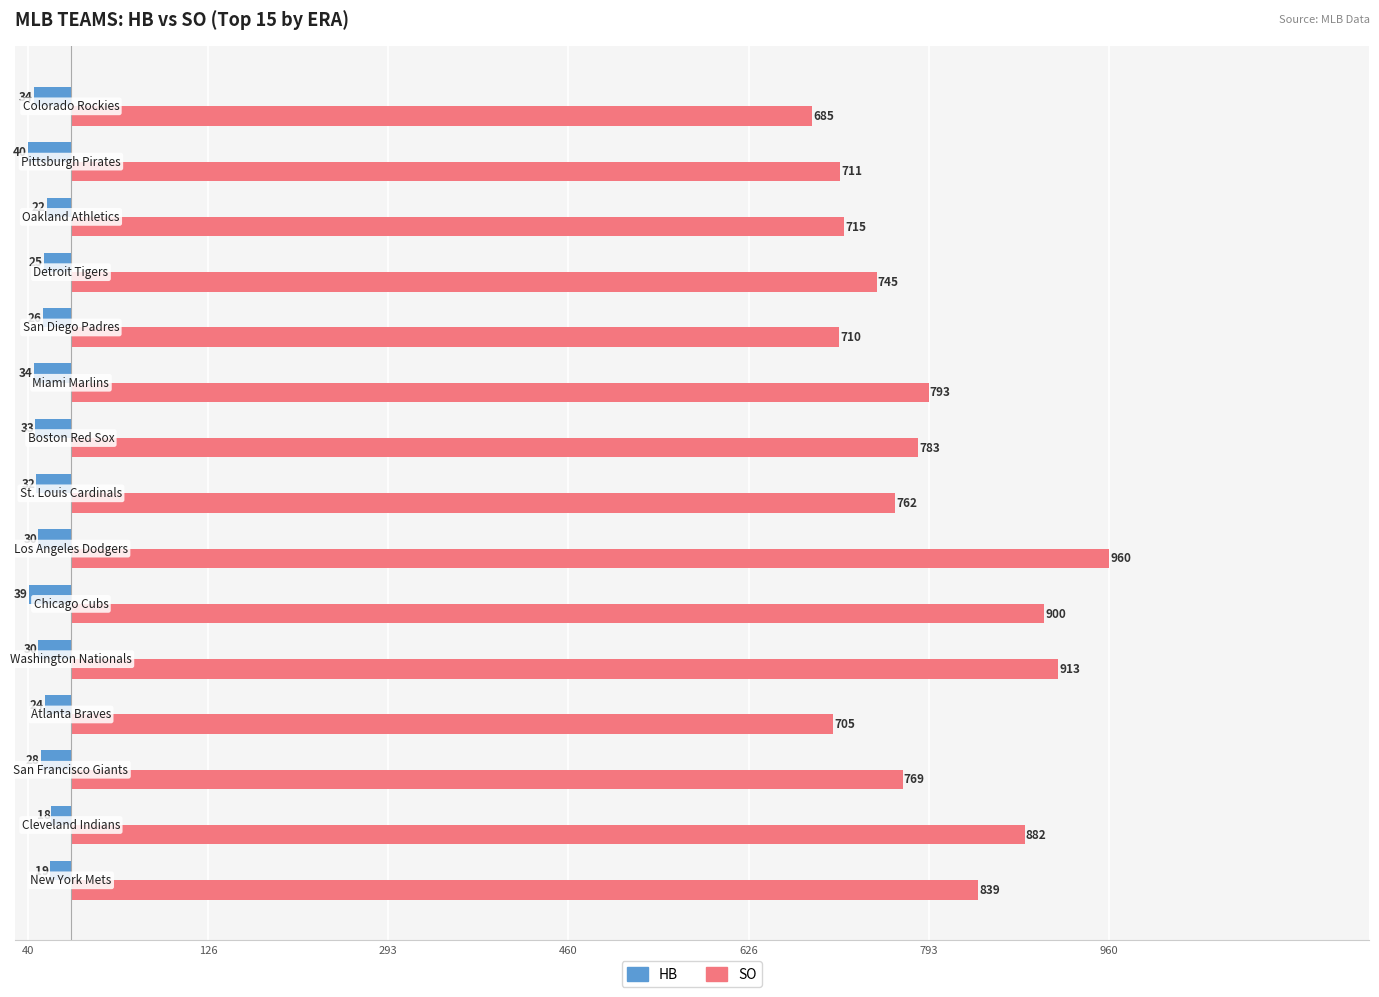

What are all the series names shown in the legend?

HB, SO